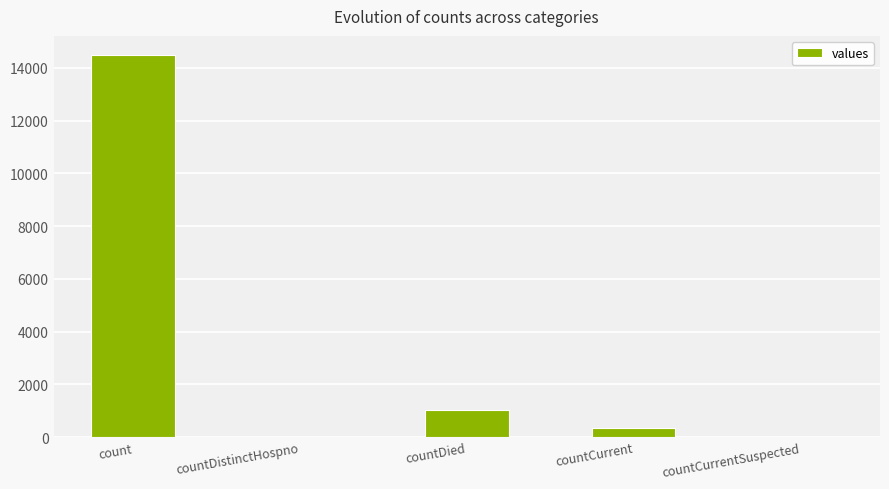

The value at countDied is 1033. True or false?

True